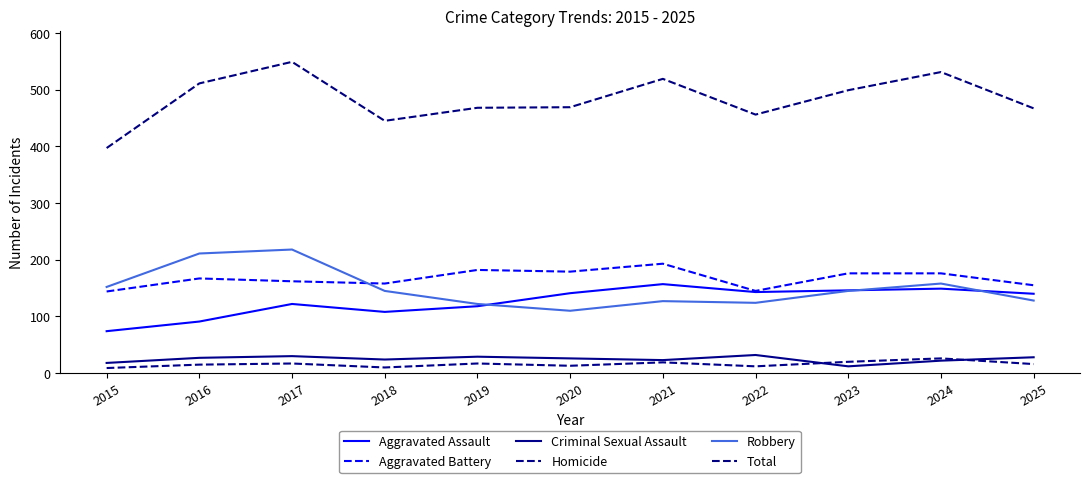

Is this an area chart (filled region under the line)?

No